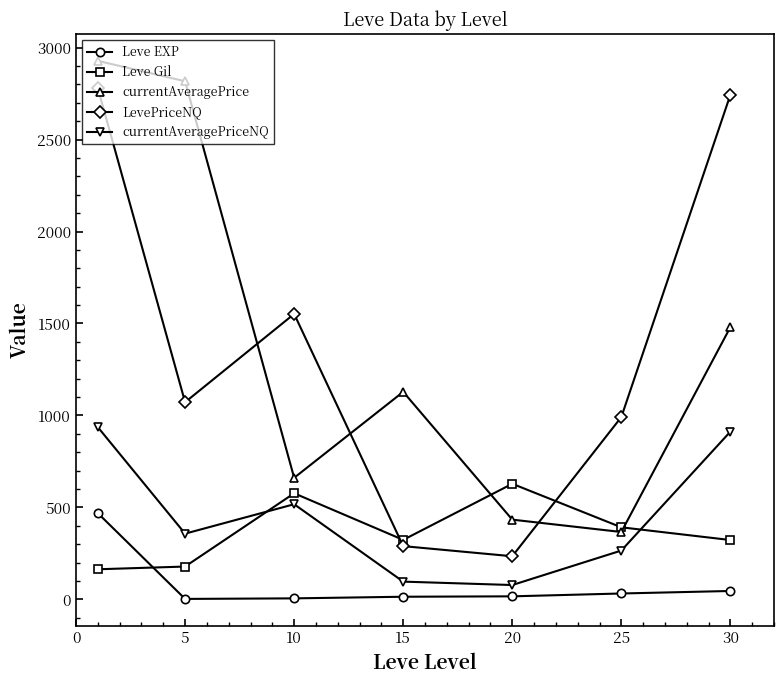

What is the greatest value displayed?

2927.8